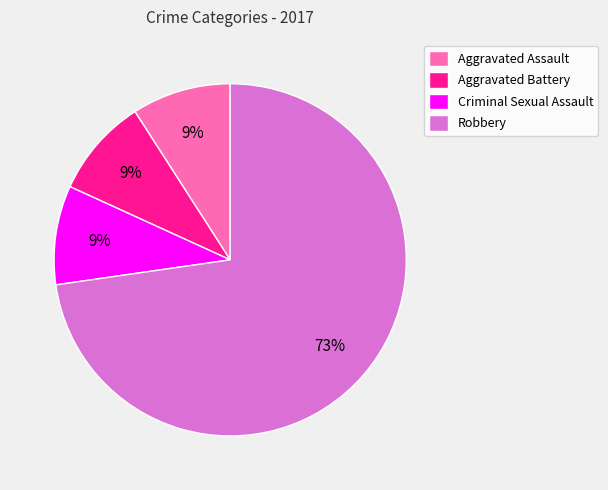

What is the largest slice in the pie chart?

Robbery